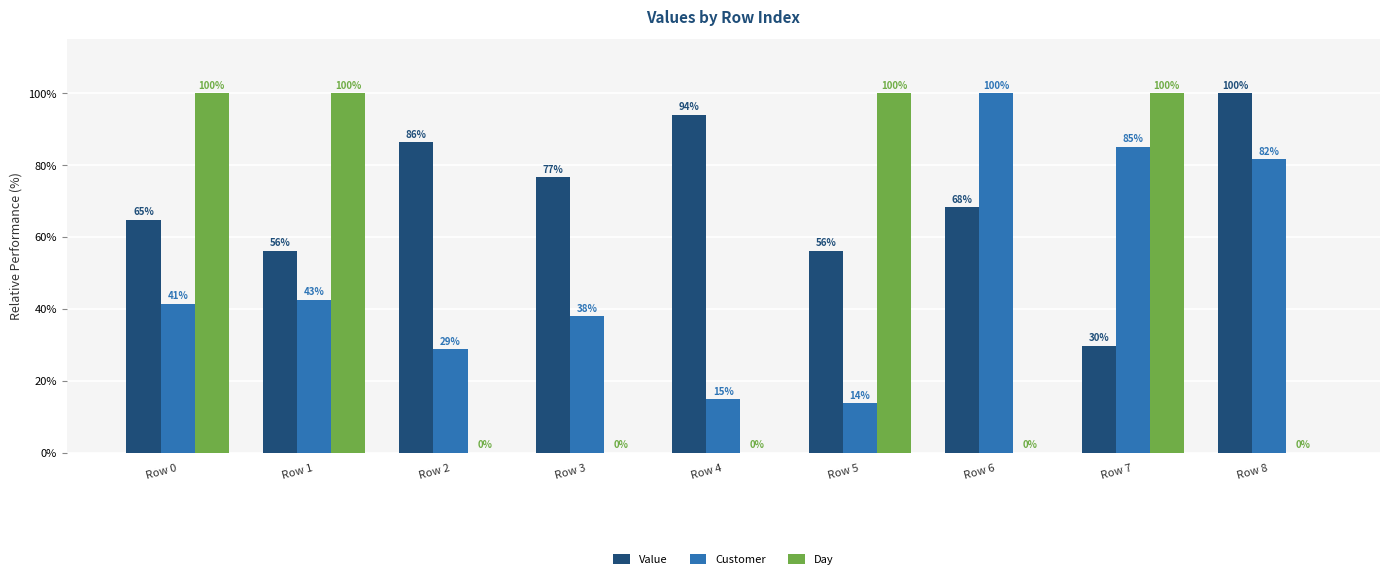

Is the value of Customer at Row 4 greater than the value of Value at Row 5?

No